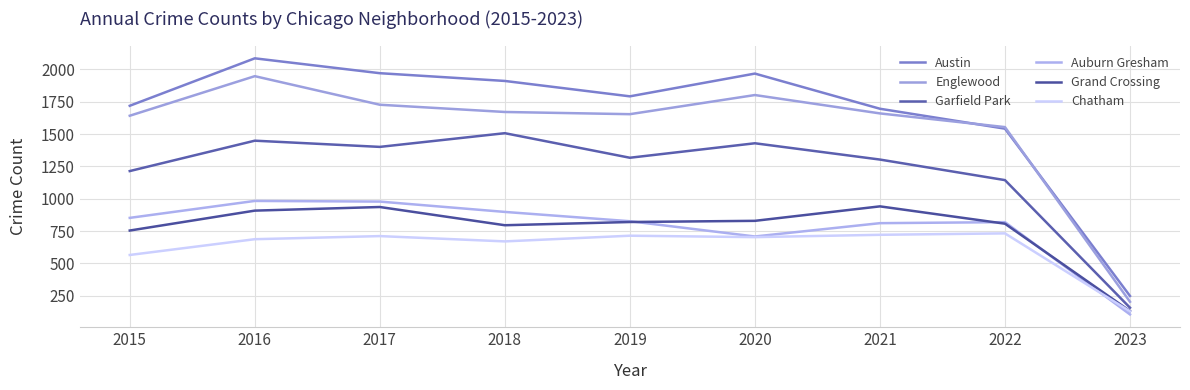

What is the total value across all series at 2018?

7452